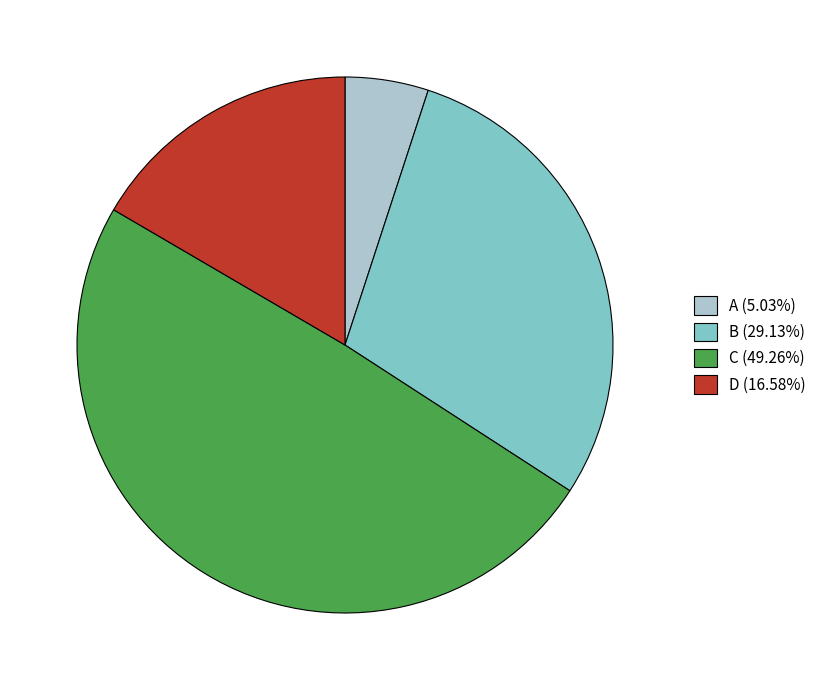

Approximately how many times larger is the value at D (16.58%) compared to C (49.26%)?

0.3